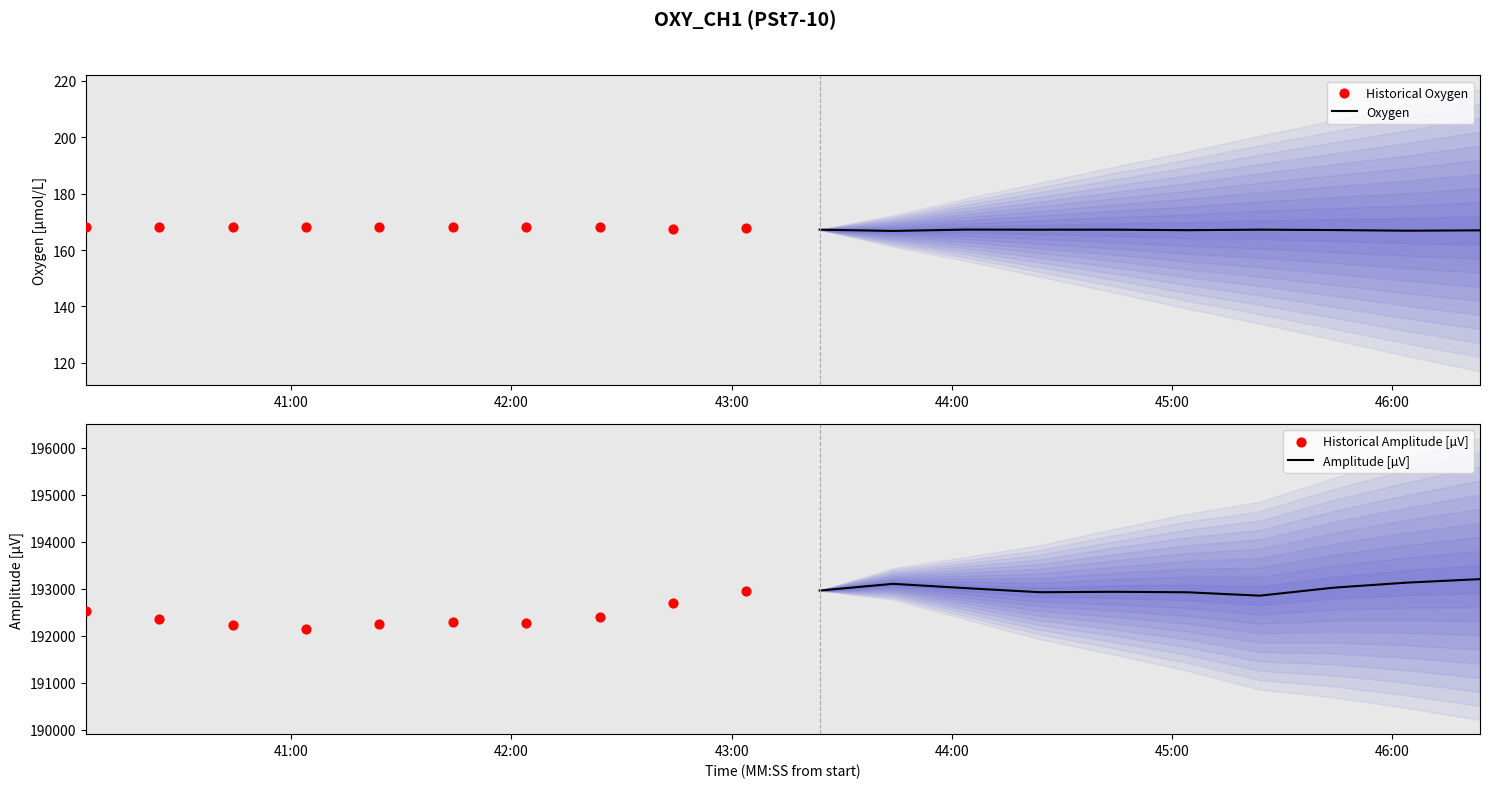

What is the highest value of the Oxygen series?

167.2